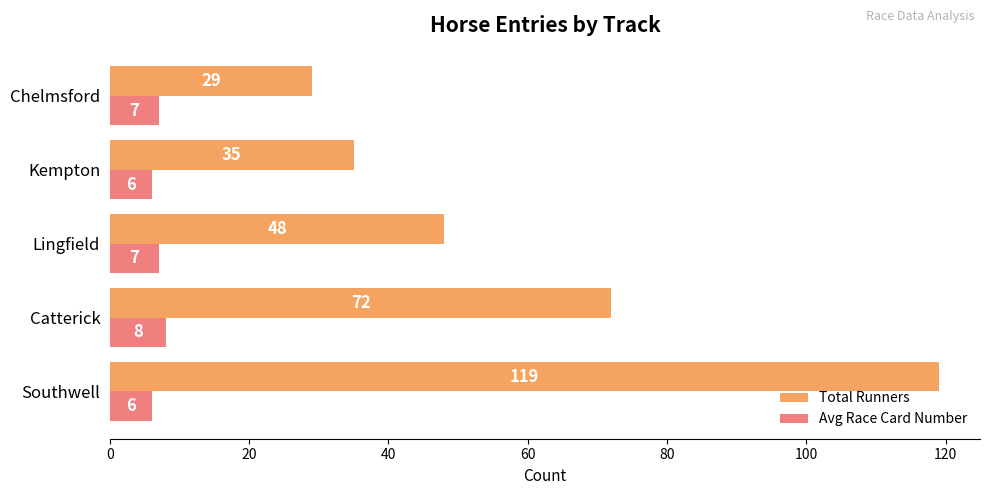

What is the average value of the Avg Race Card Number series?

7